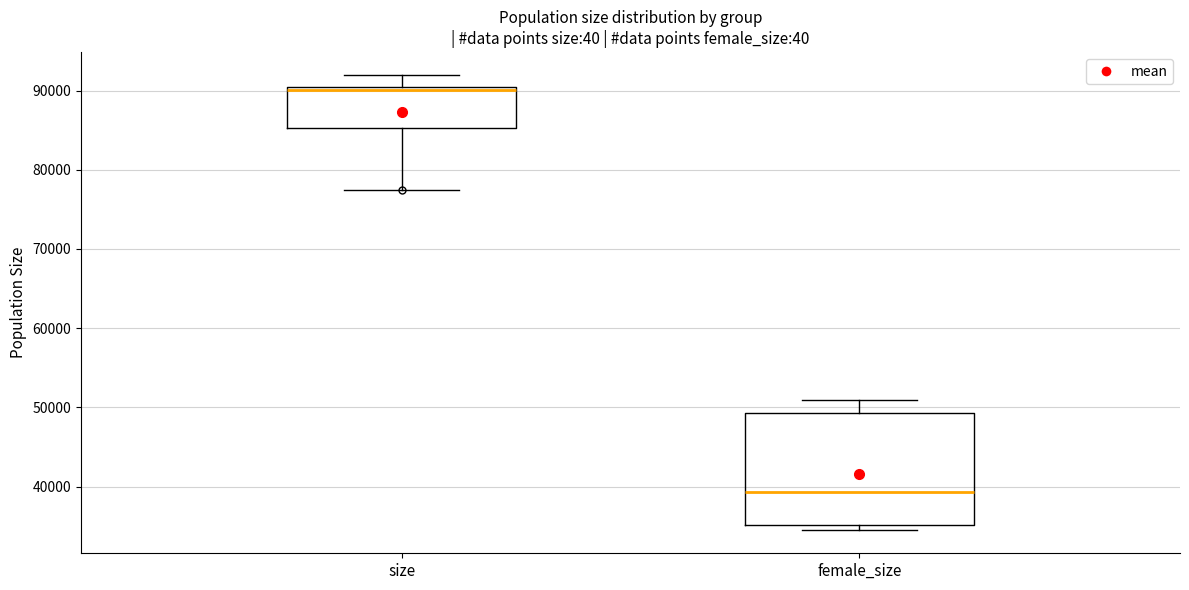

Where is the lower edge of the box for female_size on the y-axis? The values are not printed on the chart, so give them approximately, as read against the axis.

35000